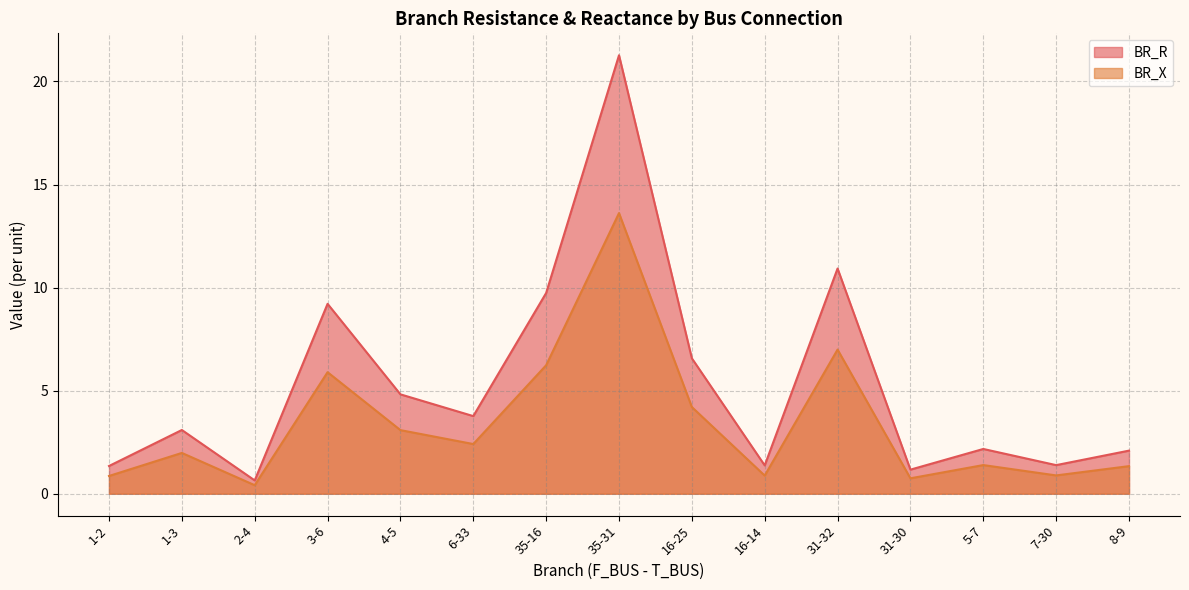

Rank the categories by BR_X value from lowest to highest.

2-4, 31-30, 1-2, 16-14, 7-30, 8-9, 5-7, 1-3, 6-33, 4-5, 16-25, 3-6, 35-16, 31-32, 35-31